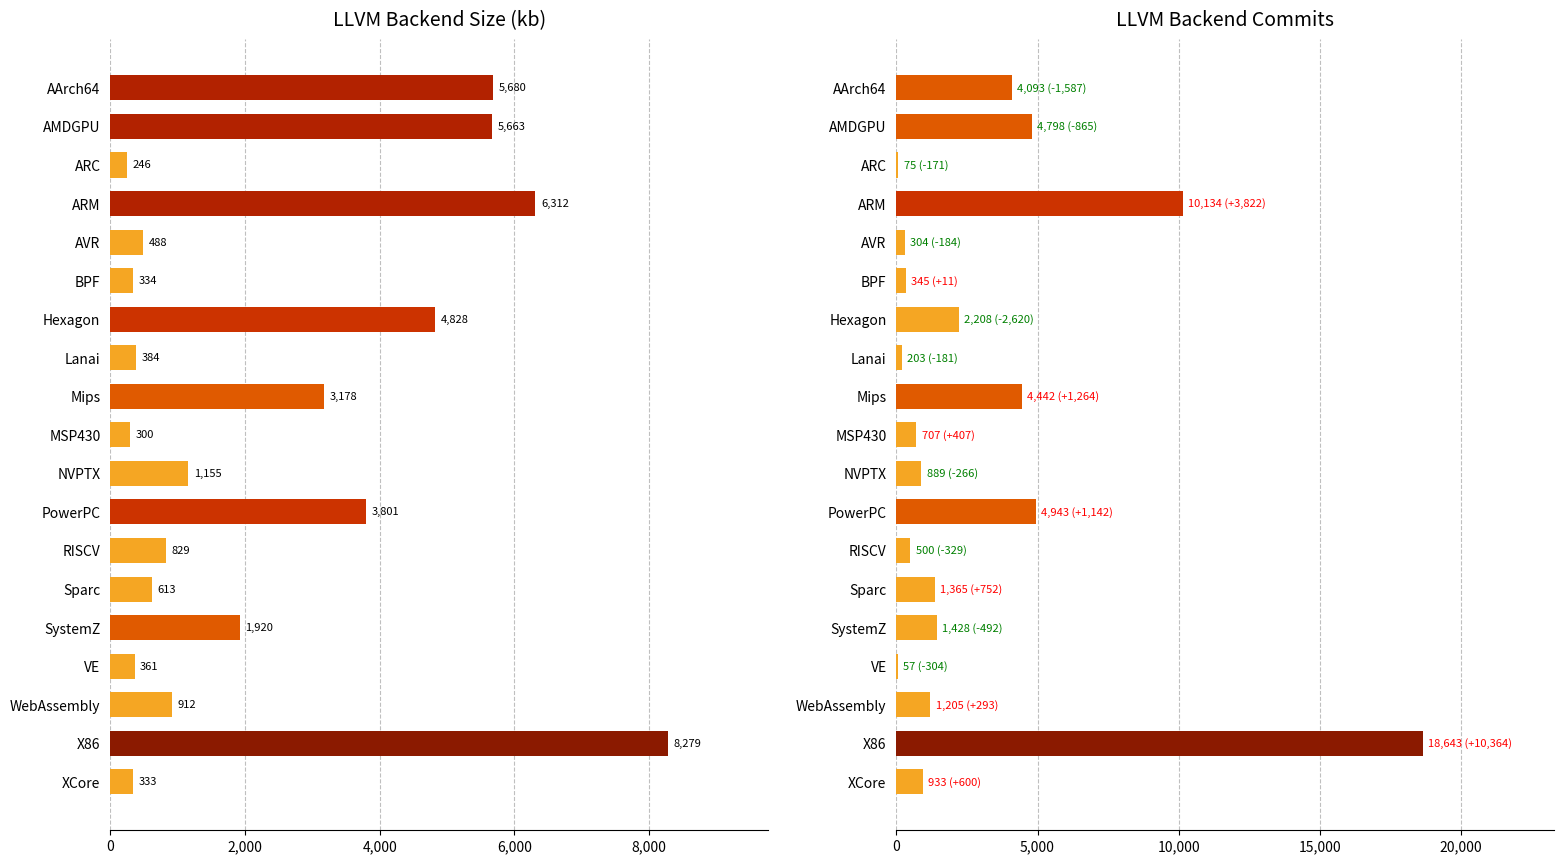

Which series changed the most between Mips and WebAssembly?

Commits